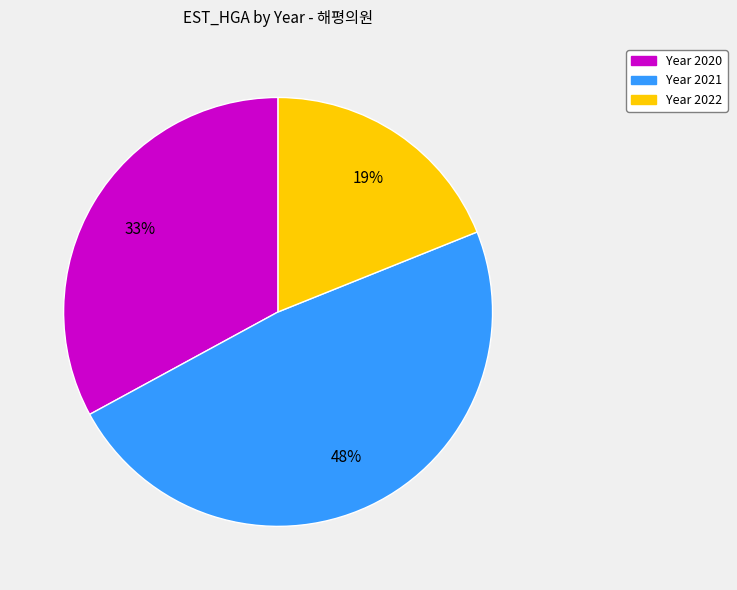

How many segments does this pie chart have?

3